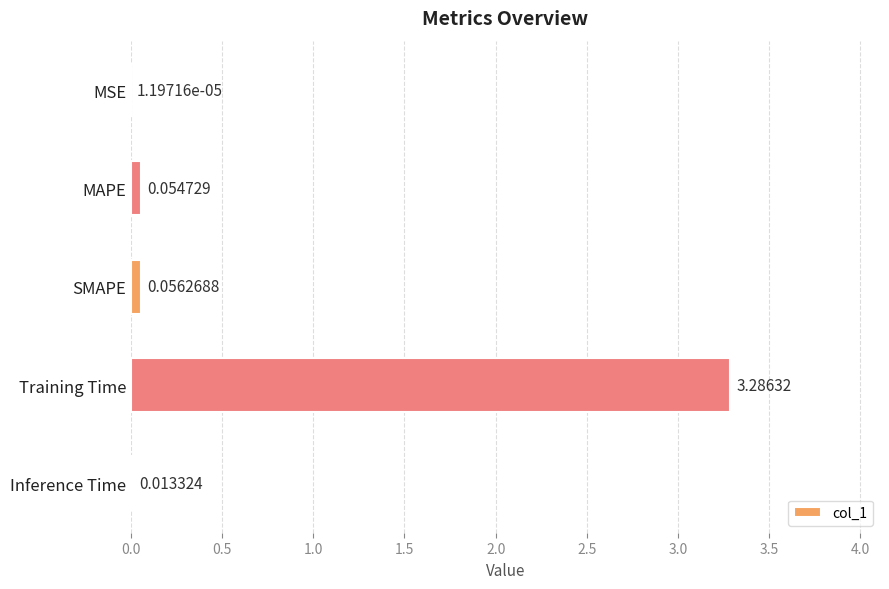

Which has a higher value, Inference Time or Training Time?

Training Time